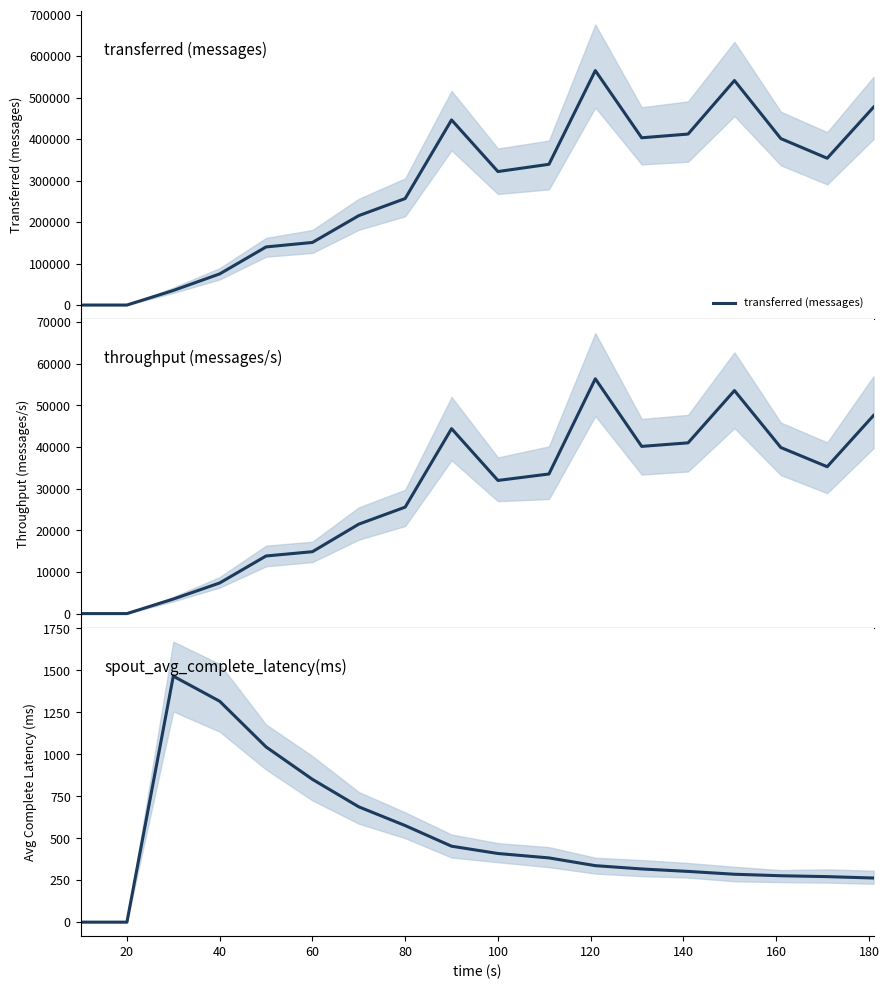

Is the value of throughput (messages/s) at 160 greater than the value of spout_avg_complete_latency(ms) at 160?

Yes